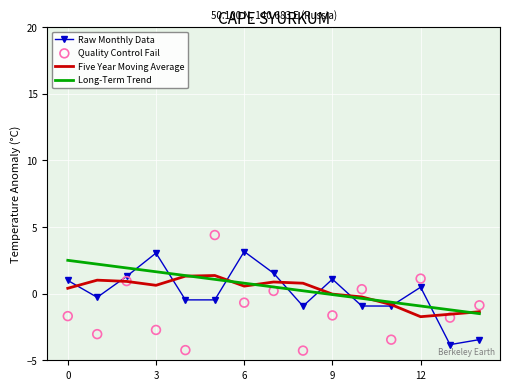

Which series contains the lowest Y value?

Quality Control Fail